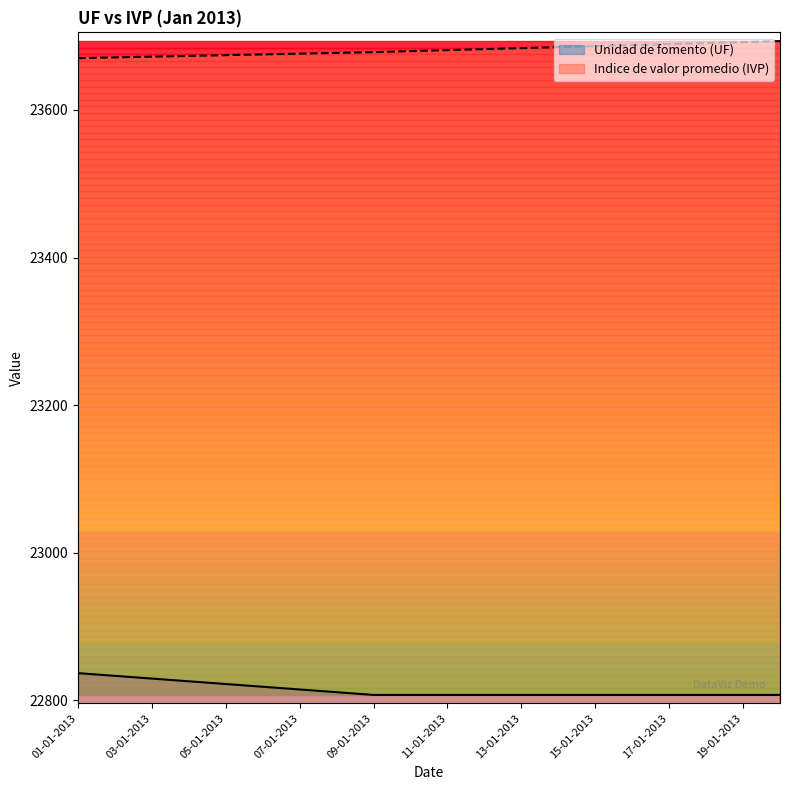

True or false: Unidad de fomento (UF) has more than 1 interior local peaks.

False